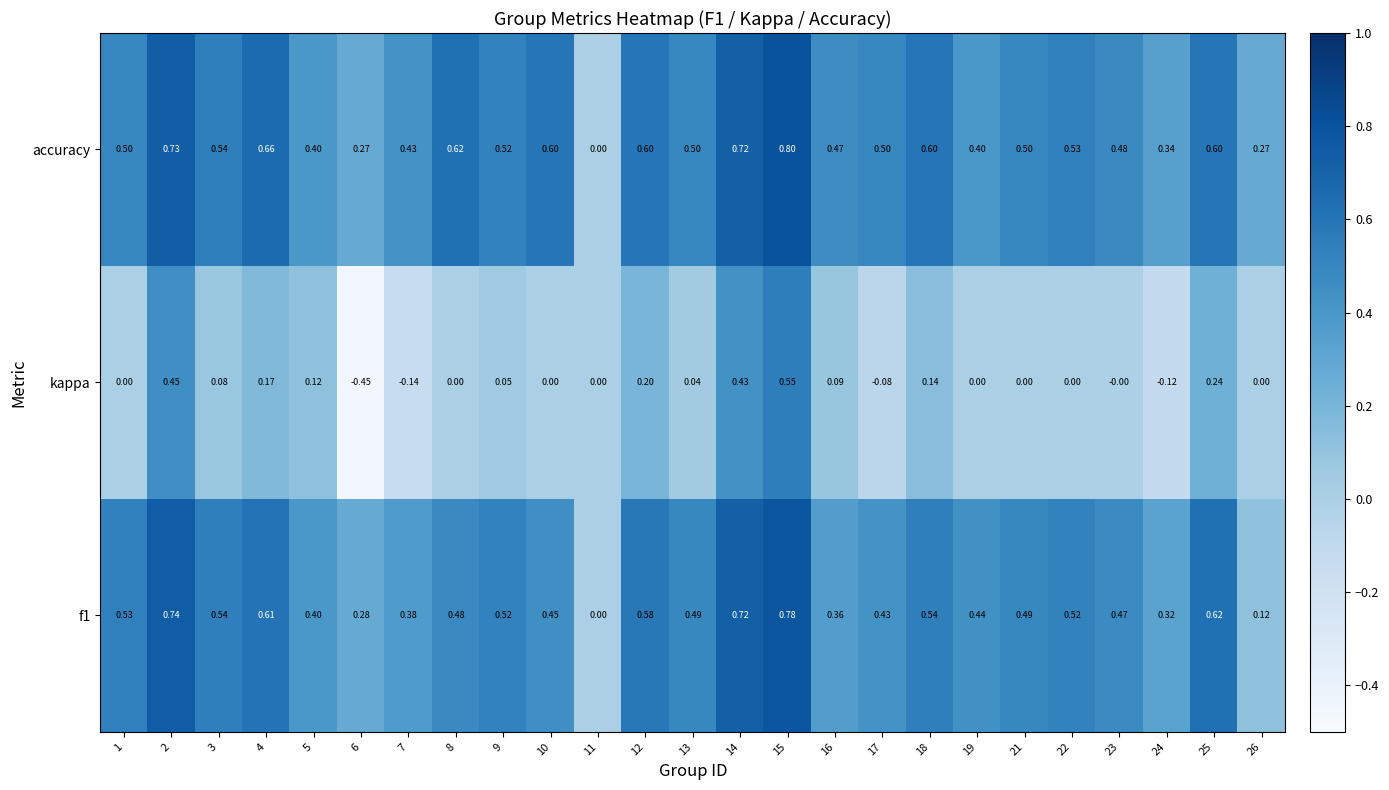

Which series has the largest total across all categories?

accuracy